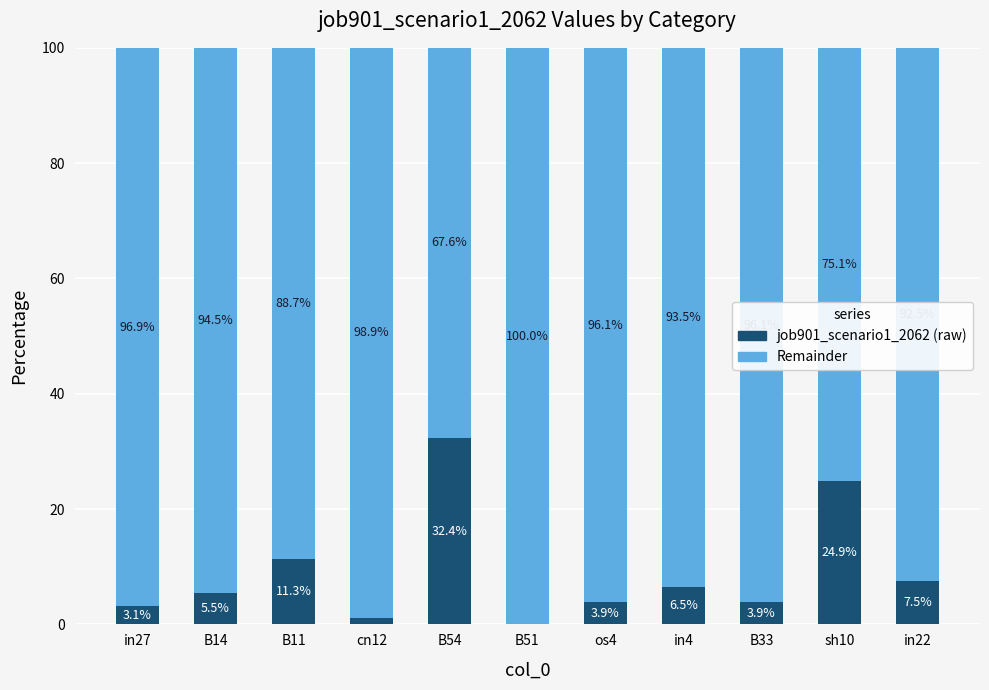

What is the total value across all series at cn12?

100.0